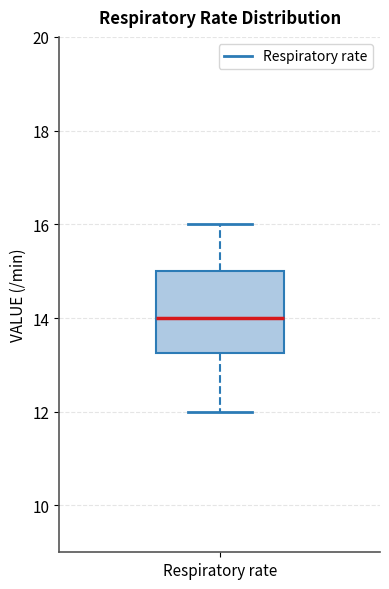

Where is the upper edge of the box for Respiratory rate on the y-axis? The values are not printed on the chart, so give them approximately, as read against the axis.

15.0